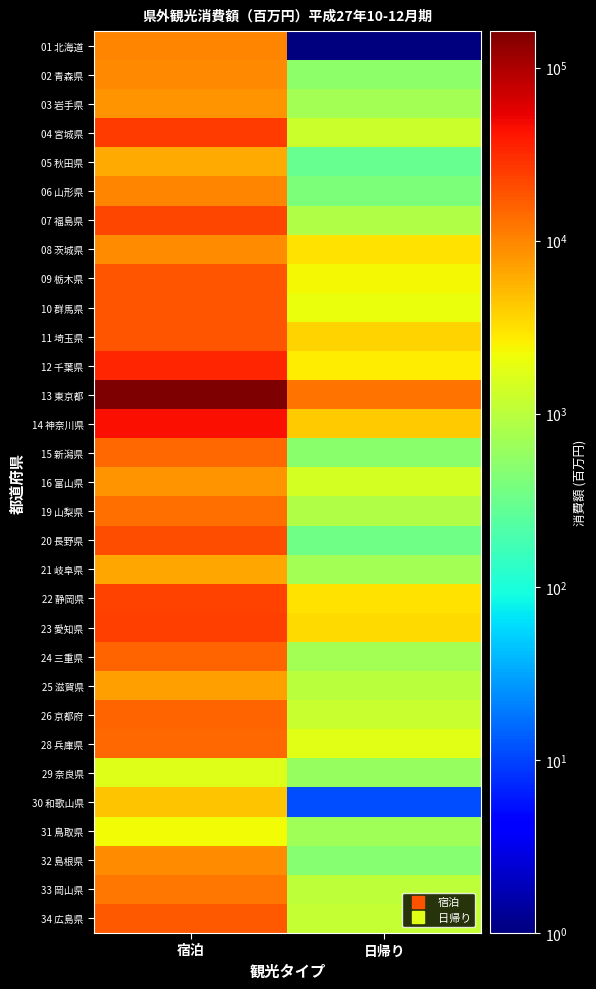

The 08 茨城県 series shows 9212.0 at 宿泊. True or false?

True